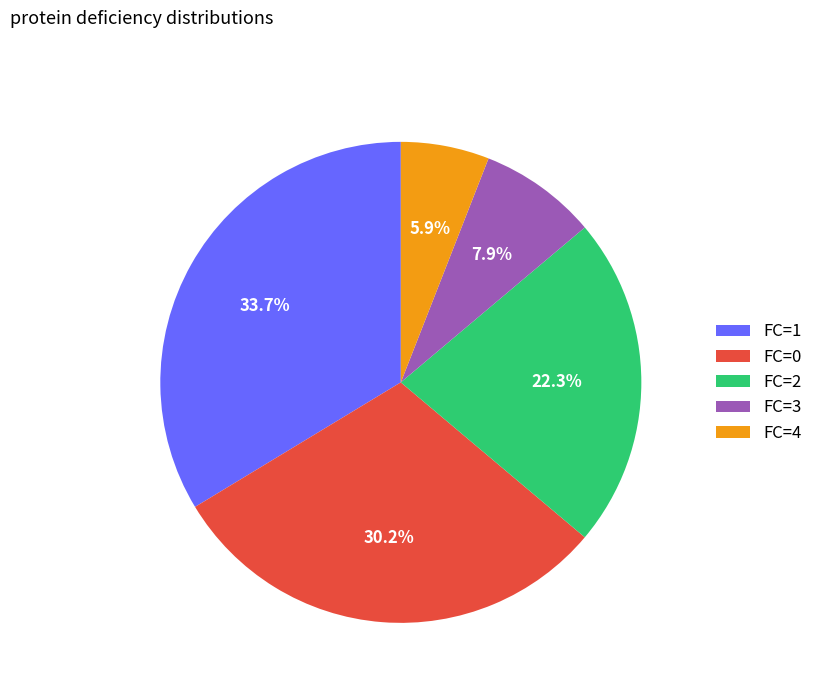

What is the ratio of the value at FC=1 to the value at FC=2?

1.5